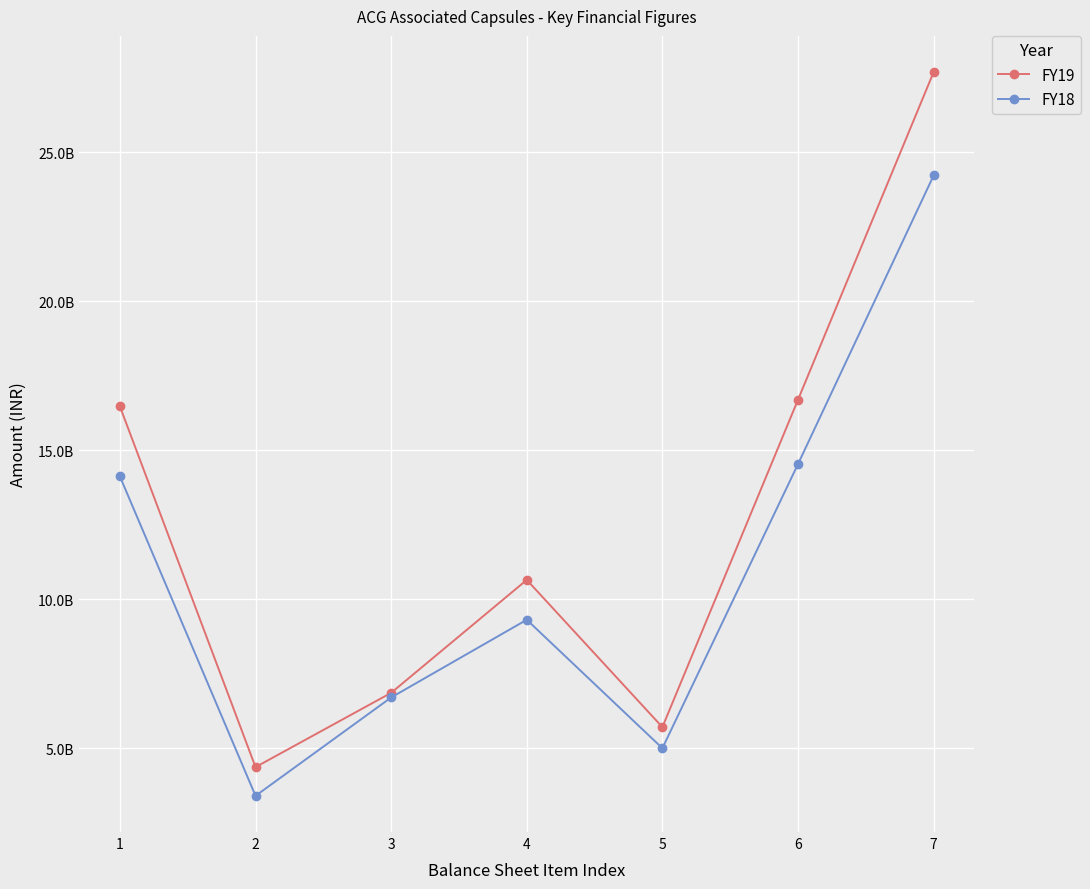

What is the difference between the maximum and minimum values in the FY19 series?

23341210000